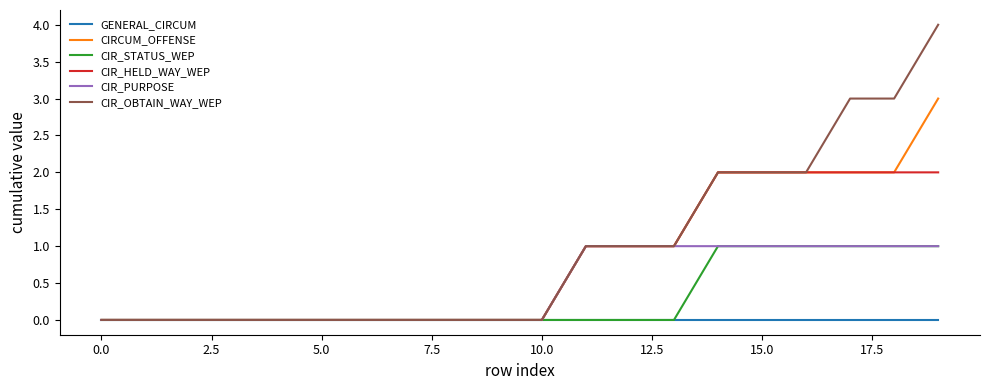

Which series has the largest range (max minus min)?

CIR_OBTAIN_WAY_WEP